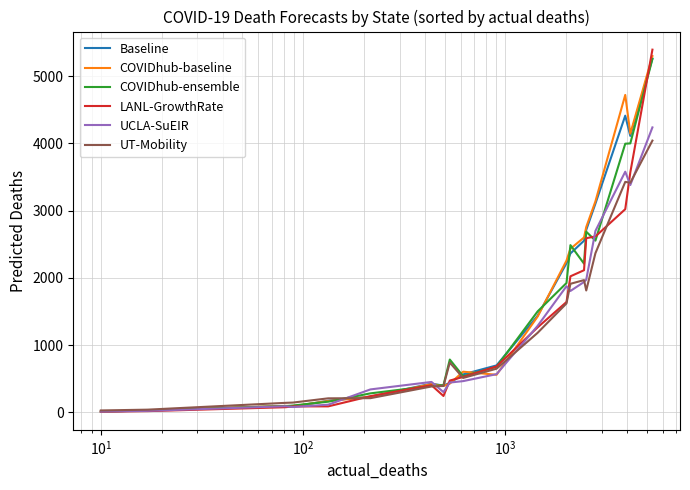

What is the maximum value for COVIDhub-baseline?

5297.0